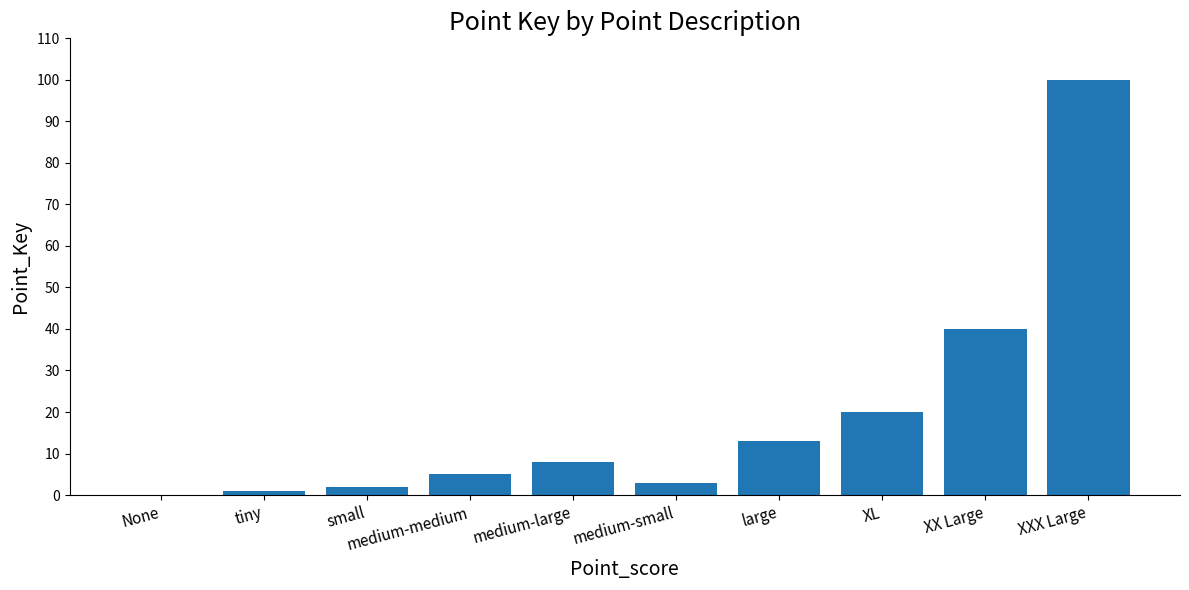

Count the number of categories in the chart.

10